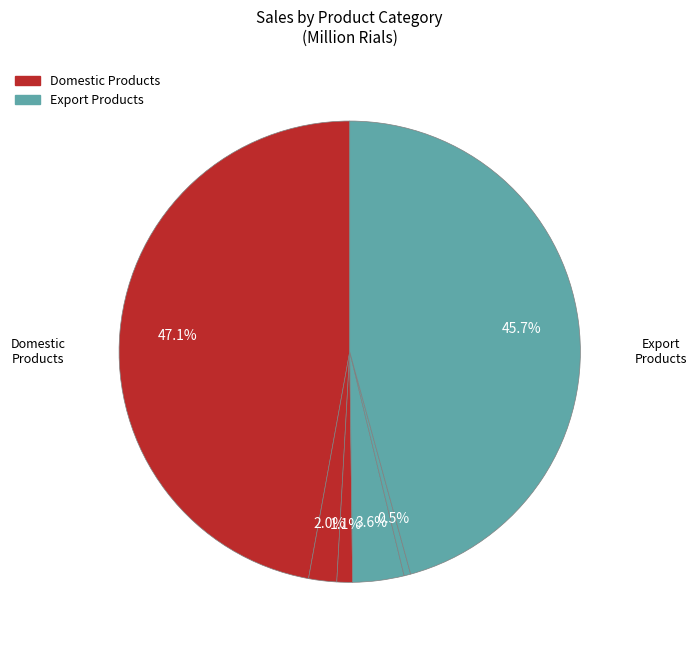

Does الکيل بنزن خطي (صادراتي) represent more than half of the total?

No